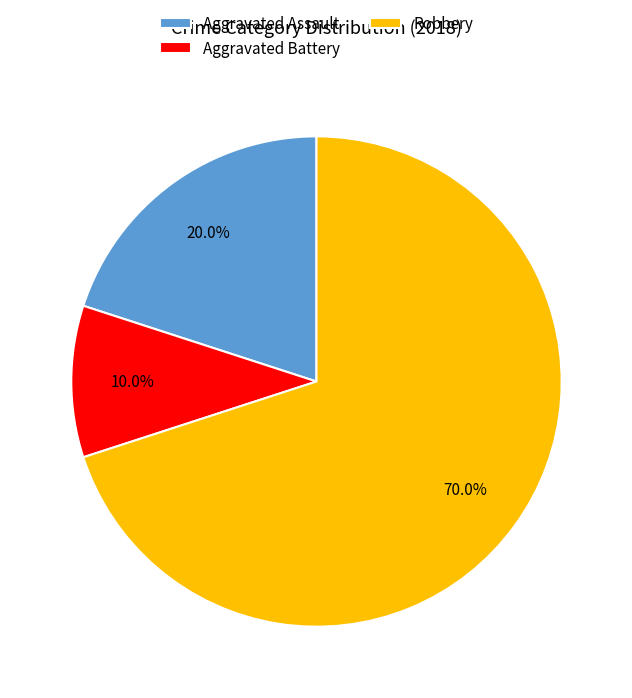

Between Aggravated Assault and Robbery, which is larger?

Robbery